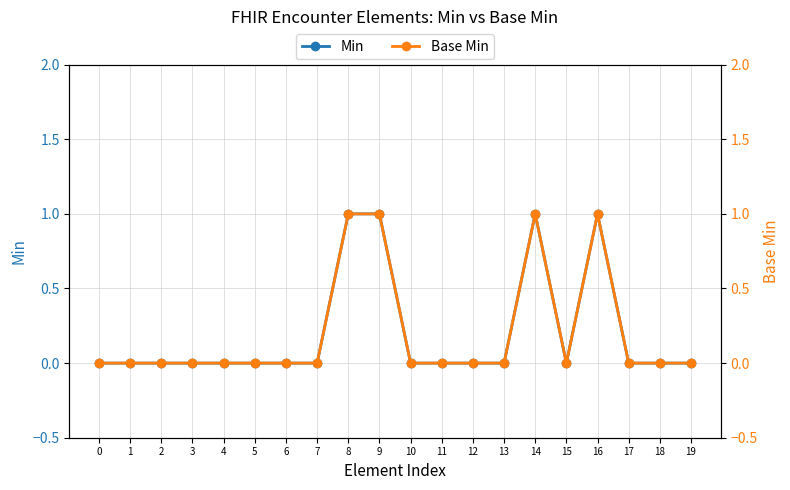

Count the Min values in the range 0 to 1.

20